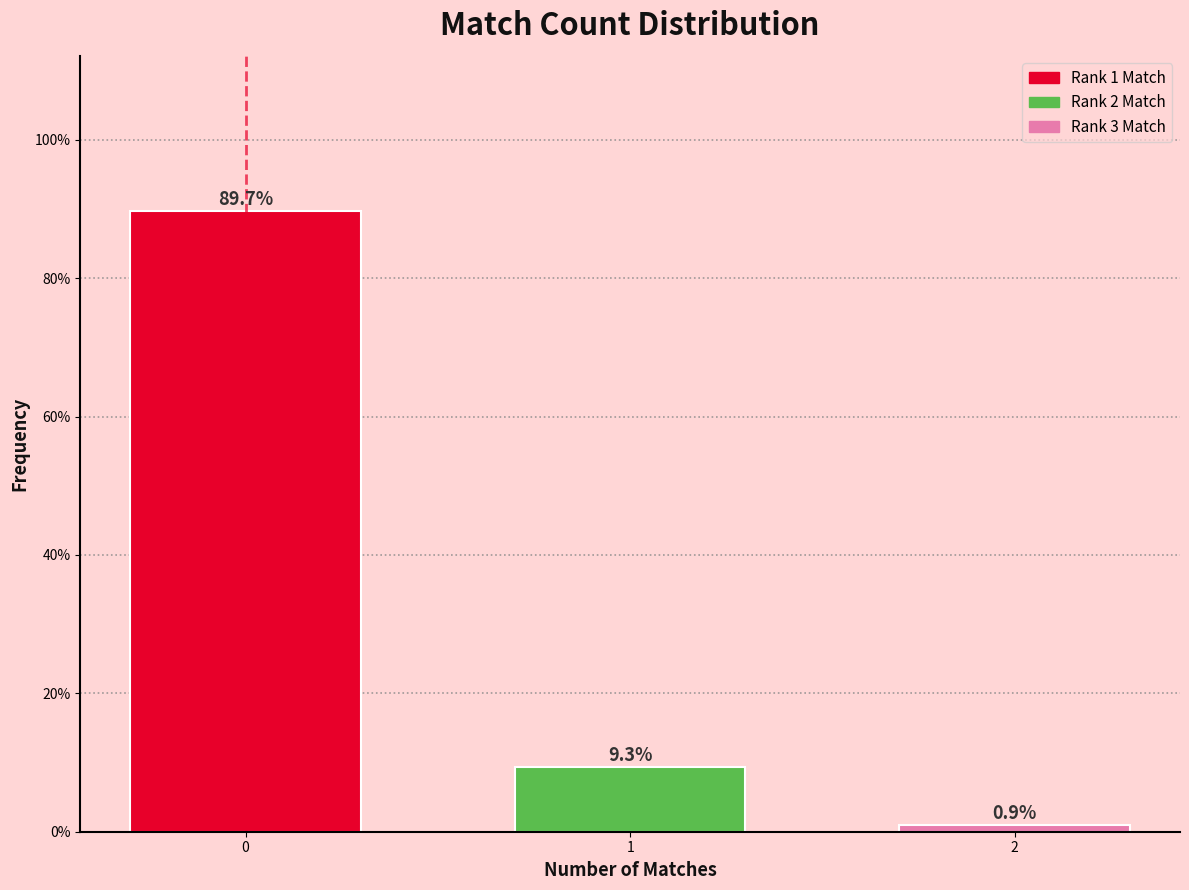

Reading left to right, what are all the values shown in this chart?

89.7	9.3	0.9